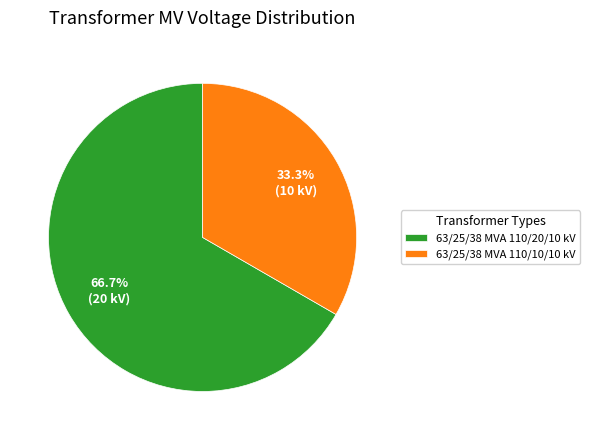

To the nearest percent, what percentage of the pie is 63/25/38 MVA 110/20/10 kV?

67%